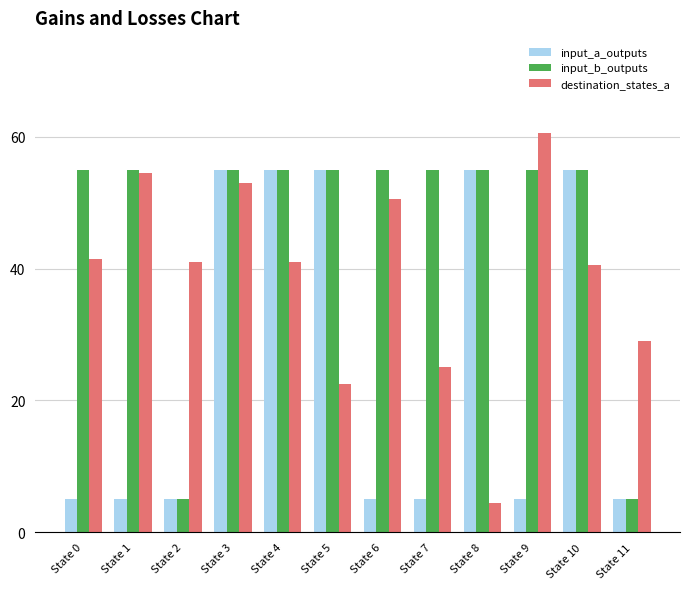

How many groups of bars are there?

12